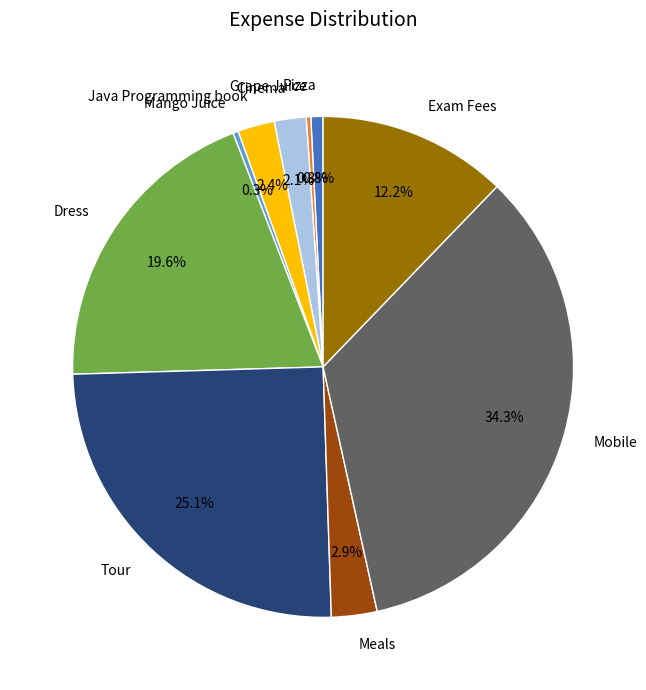

How much of the chart is everything except Tour?

74.9%